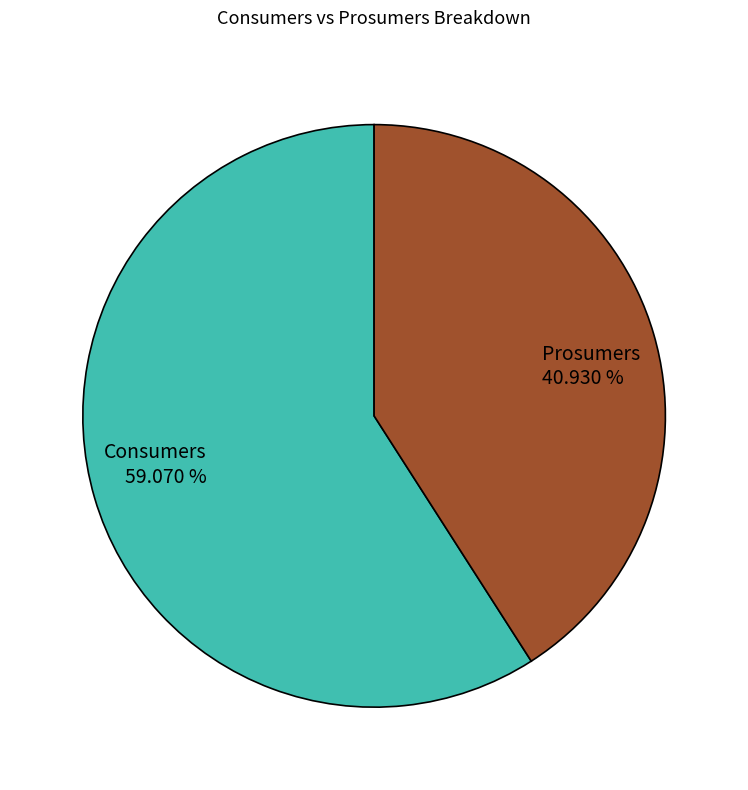

Is Consumers the majority of the pie?

Yes